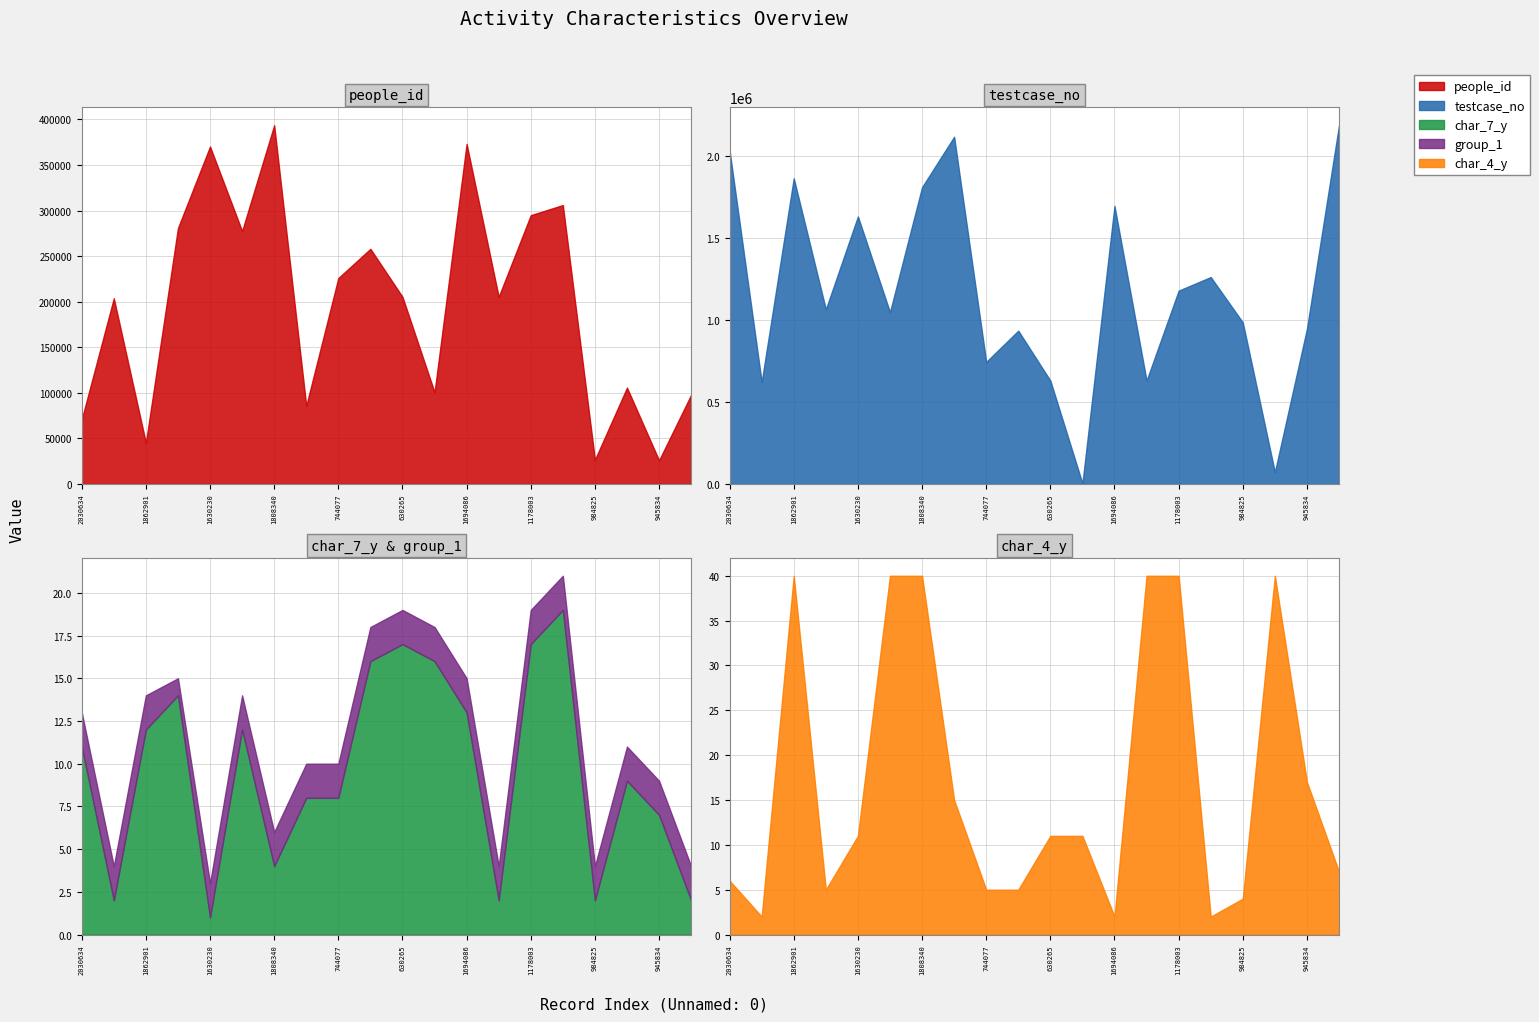

The group_1 series shows 1 at 1694086. True or false?

False